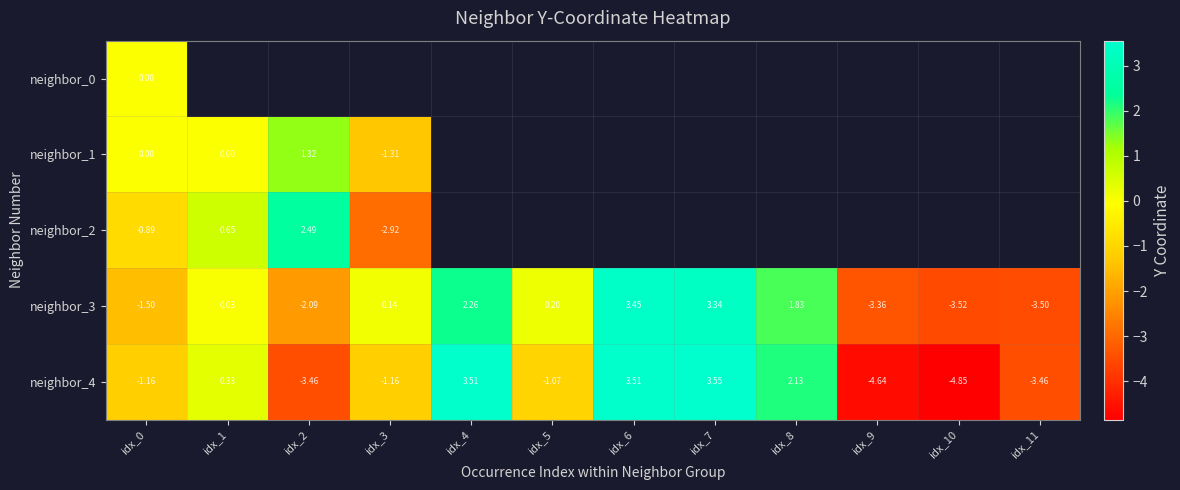

Between idx_2 and idx_0, which is larger?

idx_0